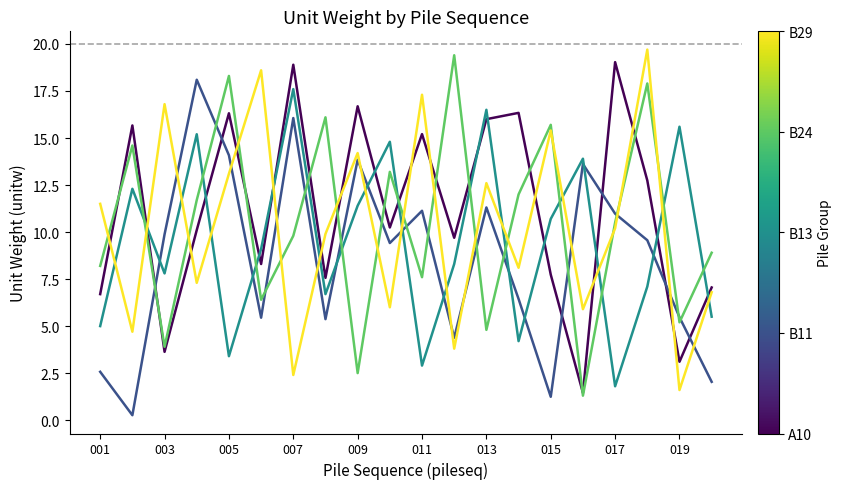

What is the maximum value shown in the chart?

19.7